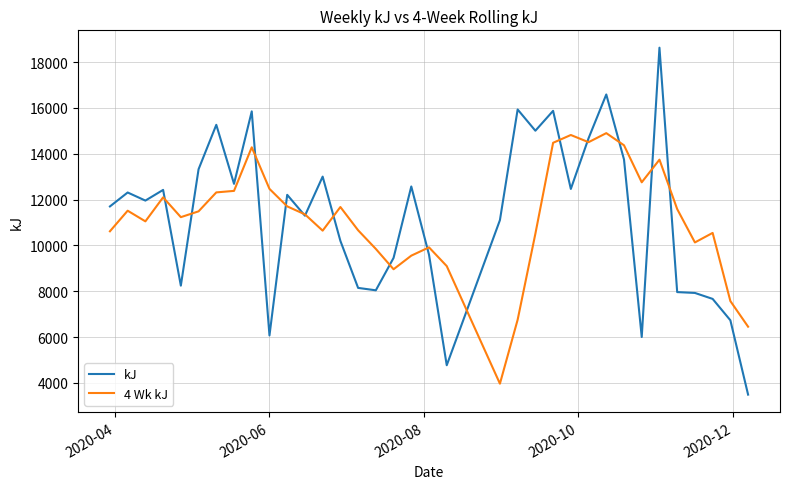

Rank the series by their maximum value, from lowest to highest.

4 Wk kJ, kJ